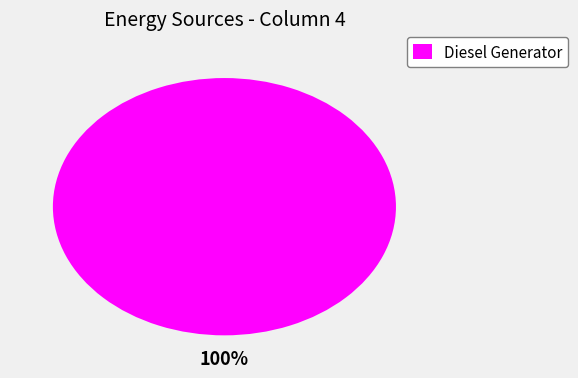

Is it true that Diesel Generator is 100% of the pie?

True